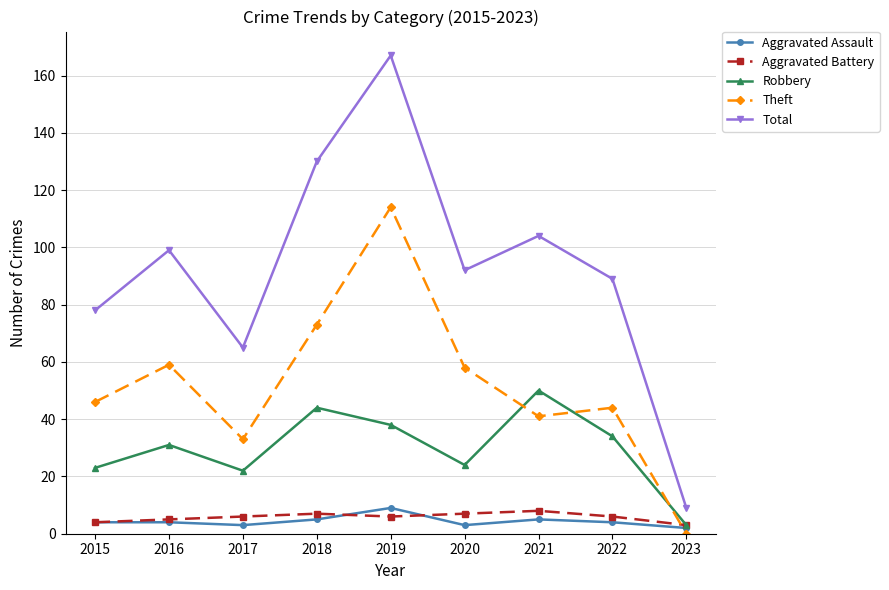

The value of Robbery at 2015 is 13. True or false?

False